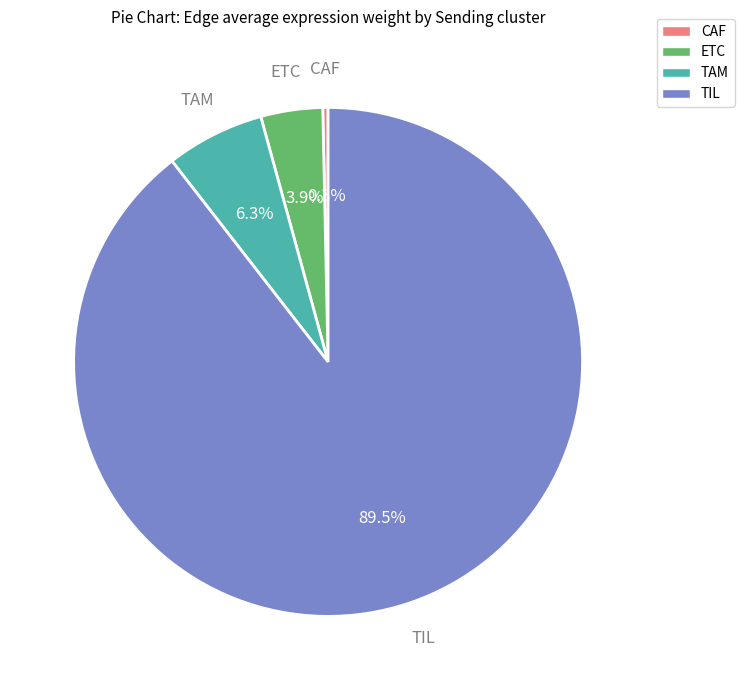

Count the number of slices in the pie.

4